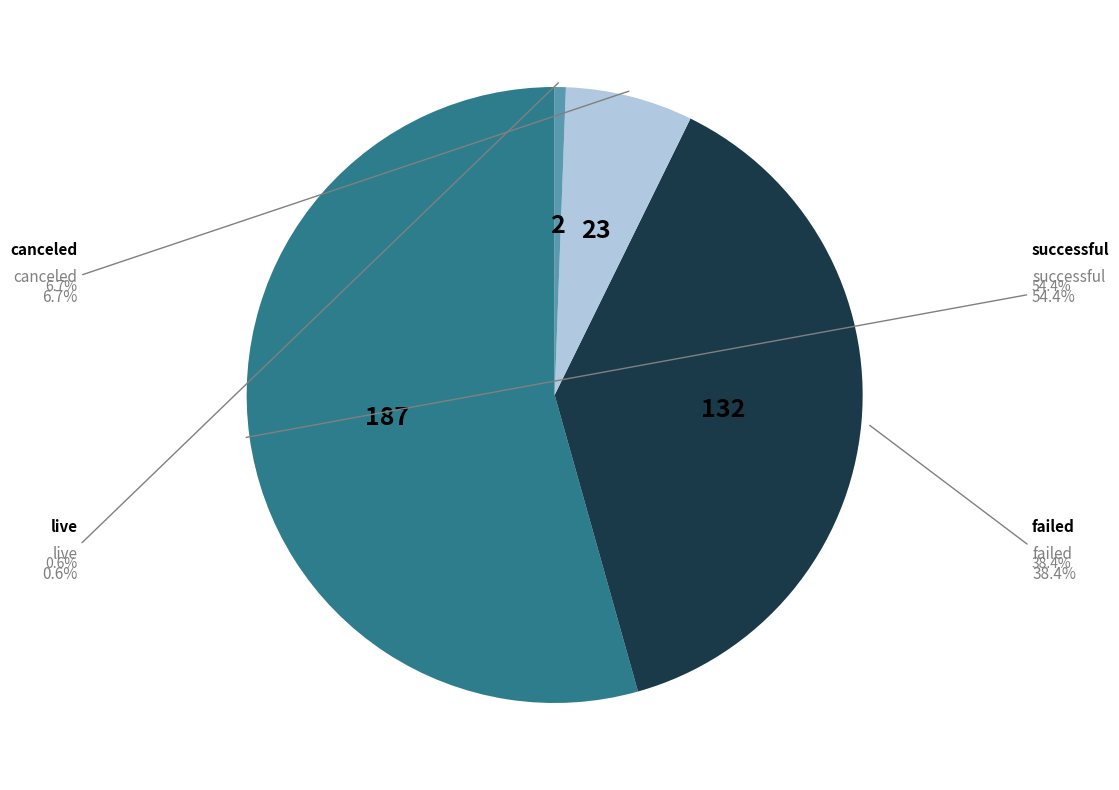

To the nearest percent, what is the difference between the largest and smallest slice percentages?

54%